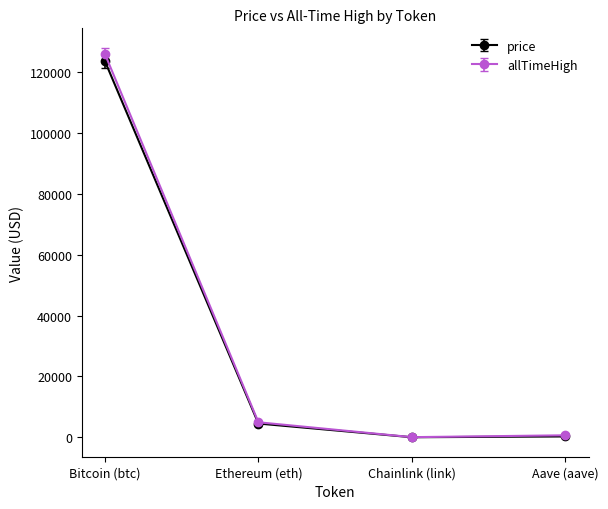

What is the difference between the highest and lowest values at Ethereum (eth)?

414.2